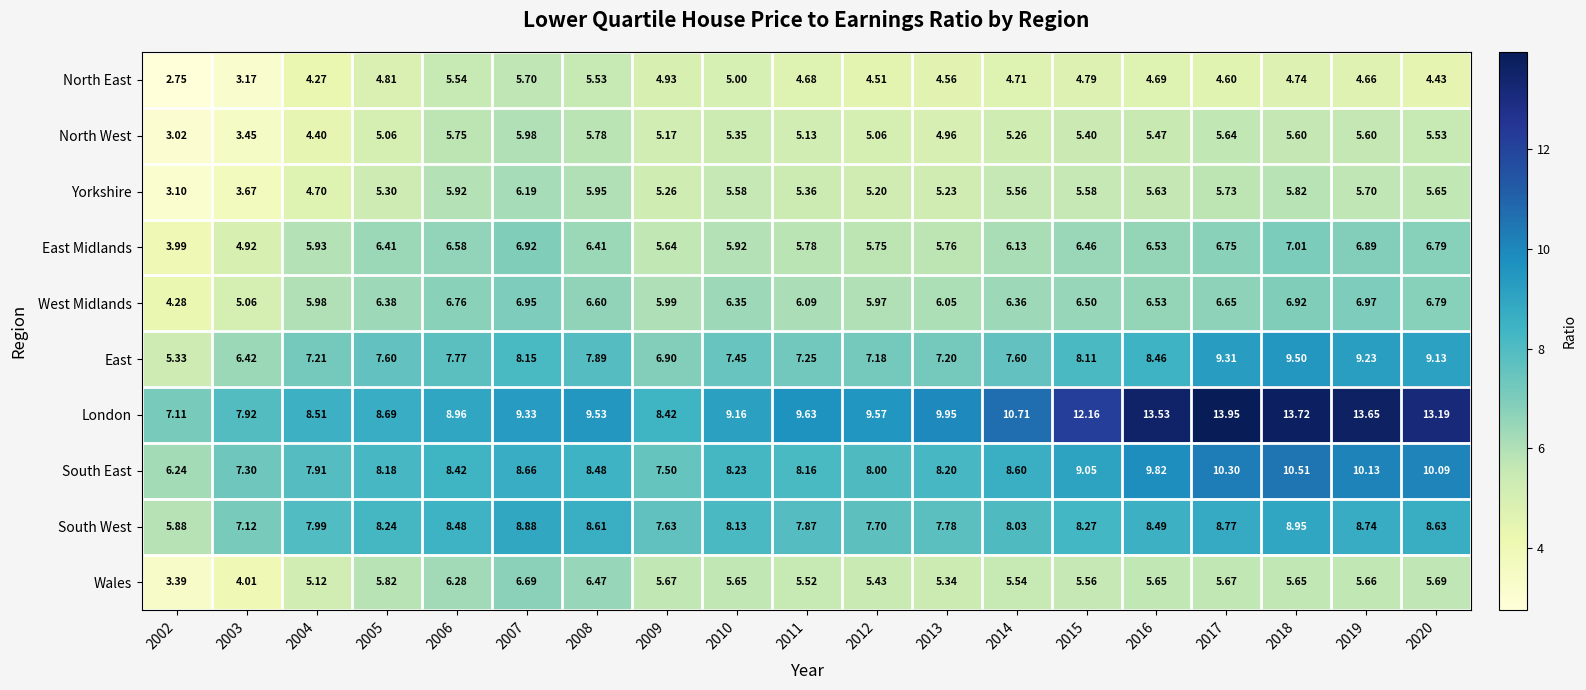

Which series has the widest spread of values?

London